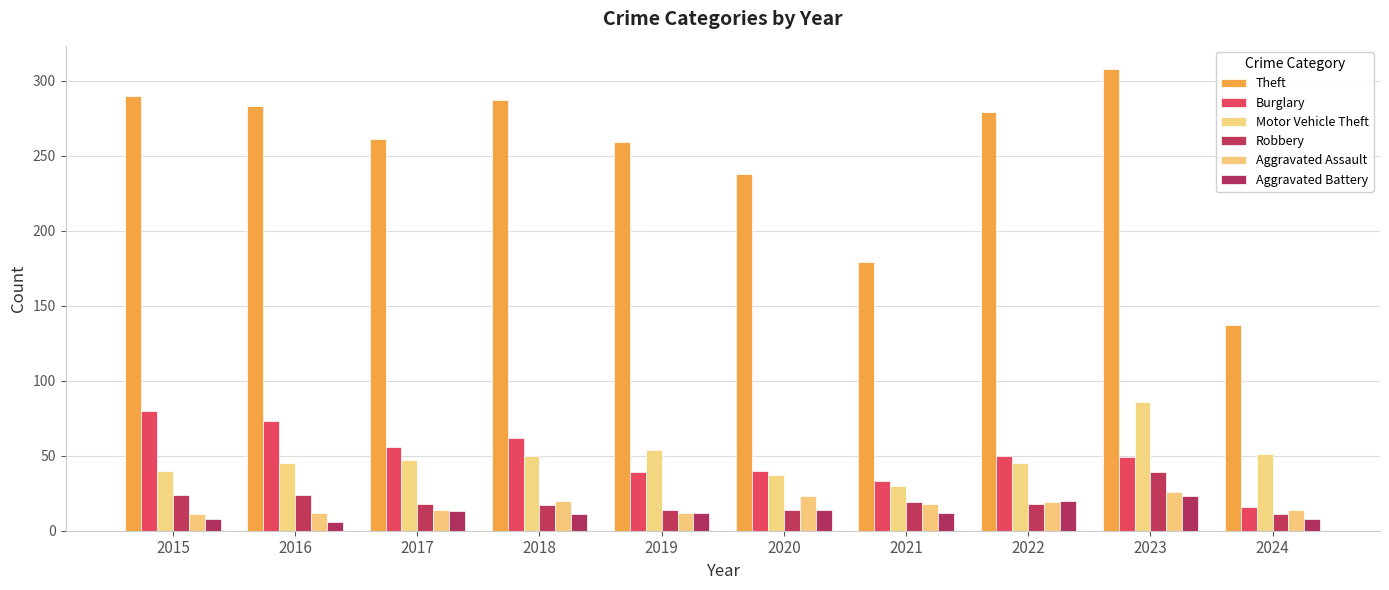

What is the value of the Motor Vehicle Theft bar at the 7th from the left?

30